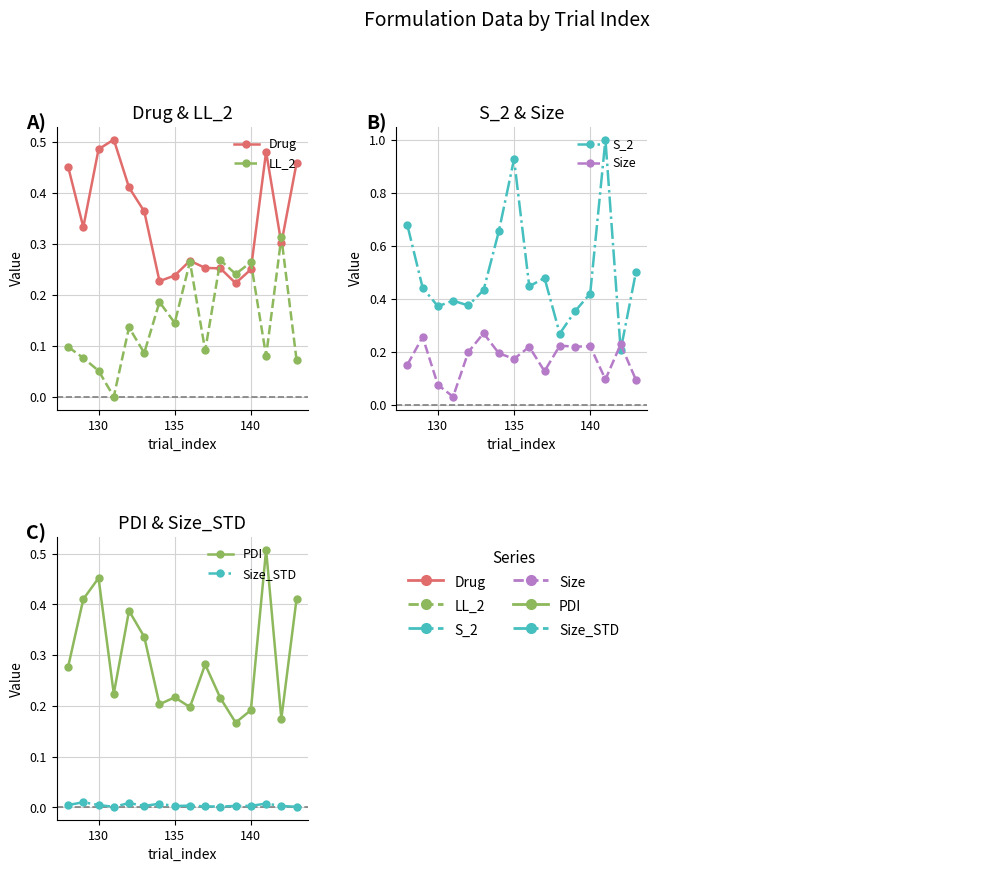

Does the chart have visible grid lines?

Yes